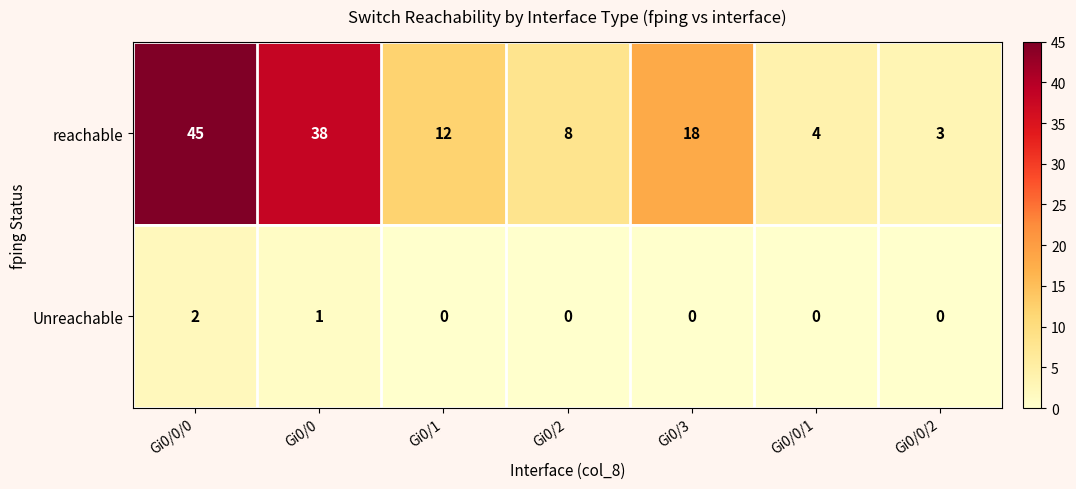

How many Unreachable values are between 0 and 1?

6